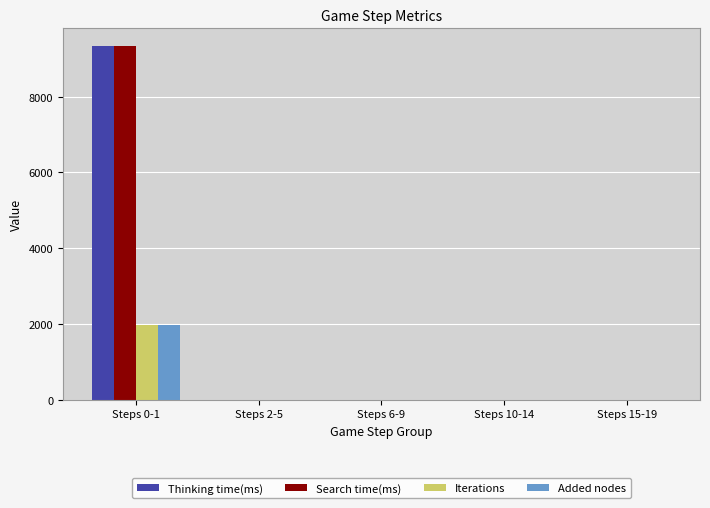

Between Steps 0-1 and Steps 15-19, which series saw the biggest shift?

Thinking time(ms)